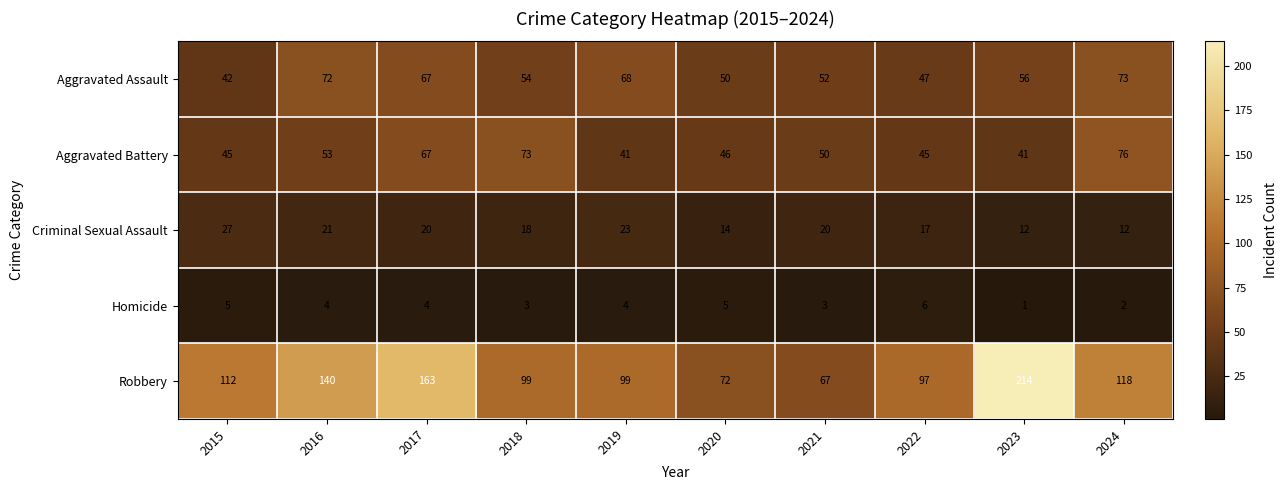

The Criminal Sexual Assault series shows 4 at 2022. True or false?

False